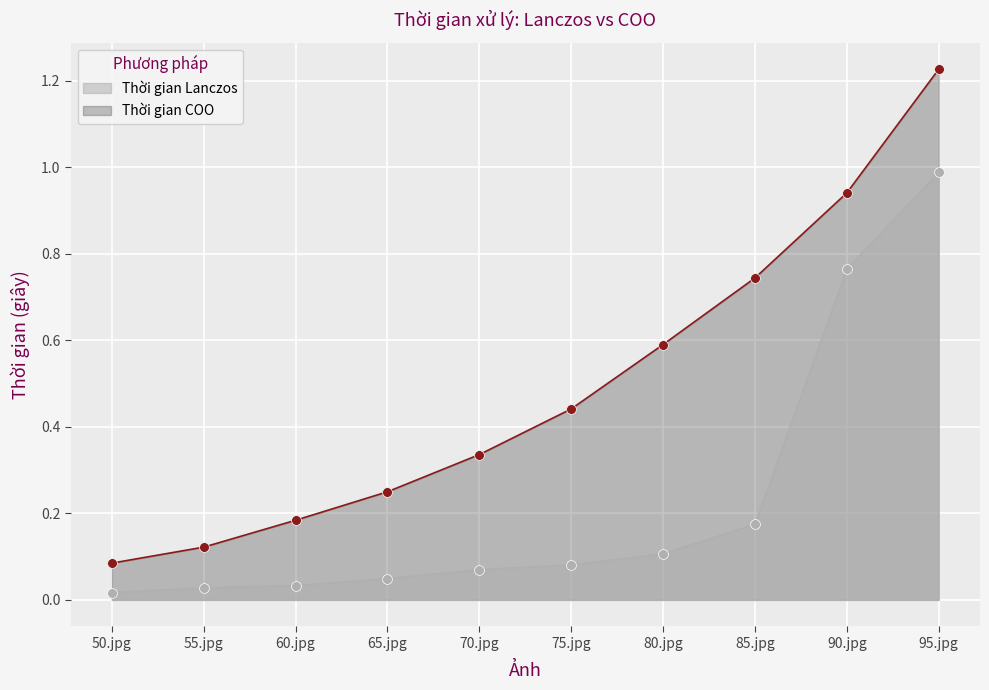

Is the value of Thời gian COO at 65.jpg greater than the value of Thời gian Lanczos at 75.jpg?

Yes